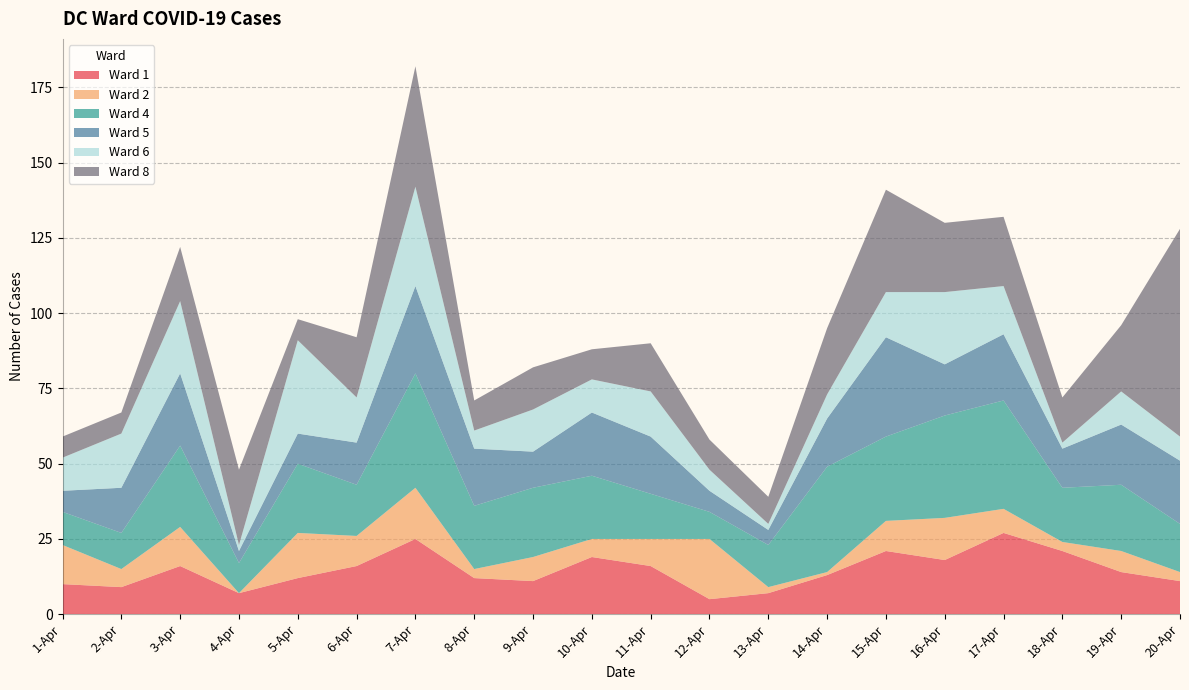

Reading right to left, list all the values displayed in this chart.

Ward 1: 11	14	21	27	18	21	13	7	5	16	19	11	12	25	16	12	7	16	9	10
Ward 2: 3	7	3	8	14	10	1	2	20	9	6	8	3	17	10	15	0	13	6	13
Ward 4: 16	22	18	36	34	28	35	14	9	15	21	23	21	38	17	23	10	27	12	11
Ward 5: 21	20	13	22	17	33	16	5	7	19	21	12	19	29	14	10	4	24	15	7
Ward 6: 8	11	2	16	24	15	8	2	7	15	11	14	6	33	15	31	2	24	18	11
Ward 8: 69	22	15	23	23	34	22	9	10	16	10	14	10	40	20	7	25	18	7	7